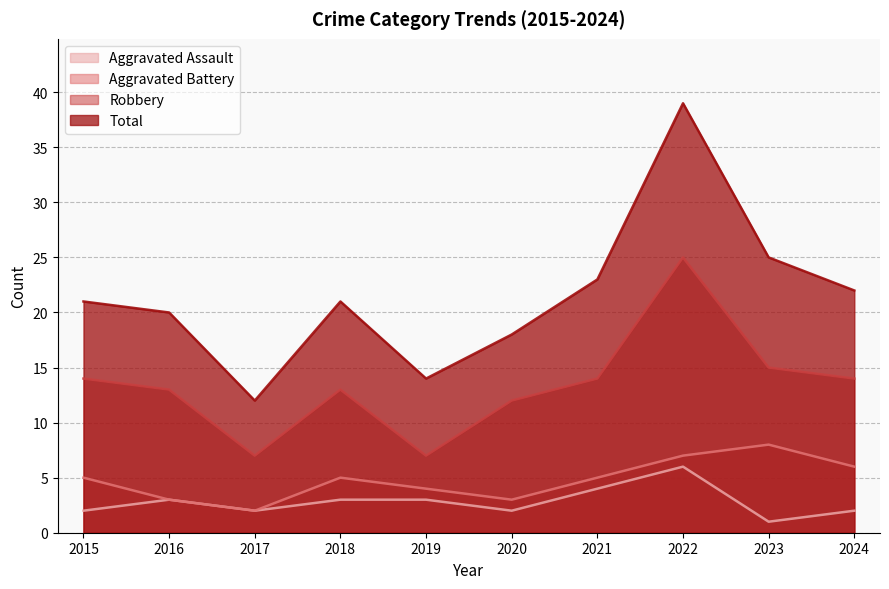

Between 2015 and 2024, which series saw the biggest shift?

Aggravated Battery